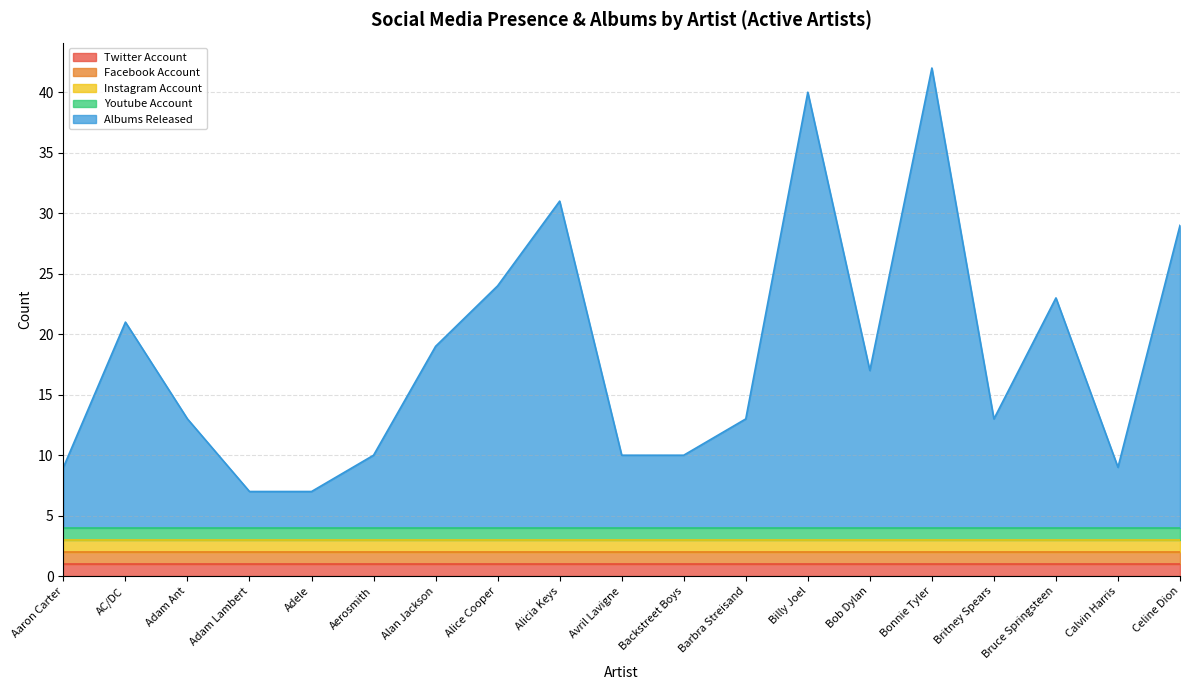

Reading right to left, list all the values displayed in this chart.

Twitter Account: 1	1	1	1	1	1	1	1	1	1	1	1	1	1	1	1	1	1	1
Facebook Account: 1	1	1	1	1	1	1	1	1	1	1	1	1	1	1	1	1	1	1
Instagram Account: 1	1	1	1	1	1	1	1	1	1	1	1	1	1	1	1	1	1	1
Youtube Account: 1	1	1	1	1	1	1	1	1	1	1	1	1	1	1	1	1	1	1
Albums Released: 25	5	19	9	38	13	36	9	6	6	27	20	15	6	3	3	9	17	5